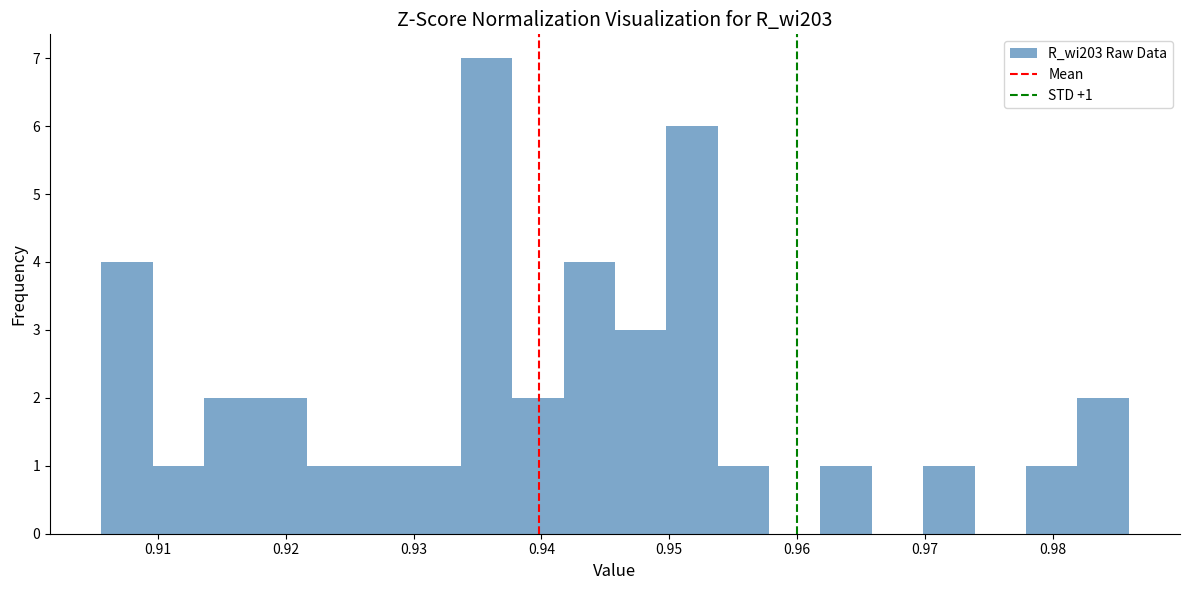

Which range on the x-axis has the tallest bar?

0.934 to 0.938